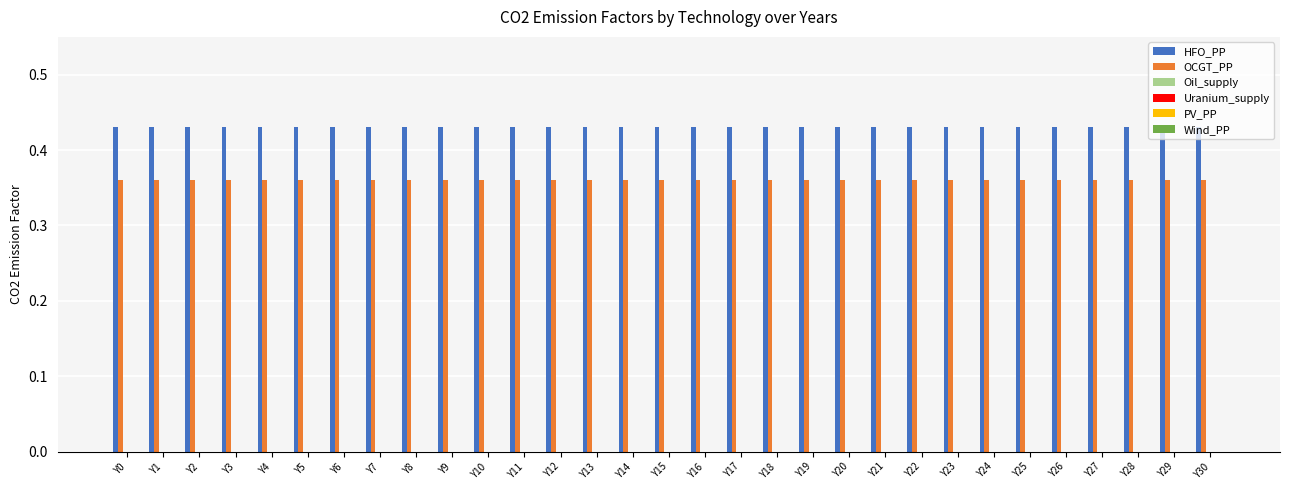

Which series has the largest total across all categories?

HFO_PP